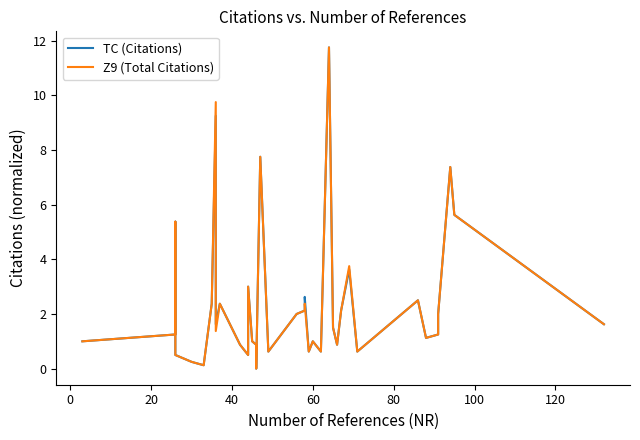

Reading left to right, extract all data points from this chart.

TC (Citations): 1.0	1.2	5.4	1.0	0.5	0.2	0.1	2.4	9.2	1.6	2.4	0.9	0.5	3.0	1.0	0.9	0.0	7.8	0.6	2.0	2.1	2.6	0.6	1.0	0.6	11.8	1.5	0.9	2.1	3.6	0.6	2.5	1.1	1.2	2.0	7.4	5.6	1.6
Z9 (Total Citations): 1.0	1.2	5.4	1.0	0.5	0.2	0.1	2.4	9.8	1.4	2.4	0.9	0.5	3.0	1.0	0.9	0.0	7.8	0.6	2.0	2.1	2.4	0.6	1.0	0.6	11.8	1.5	0.9	2.1	3.8	0.6	2.5	1.1	1.2	2.0	7.4	5.6	1.6